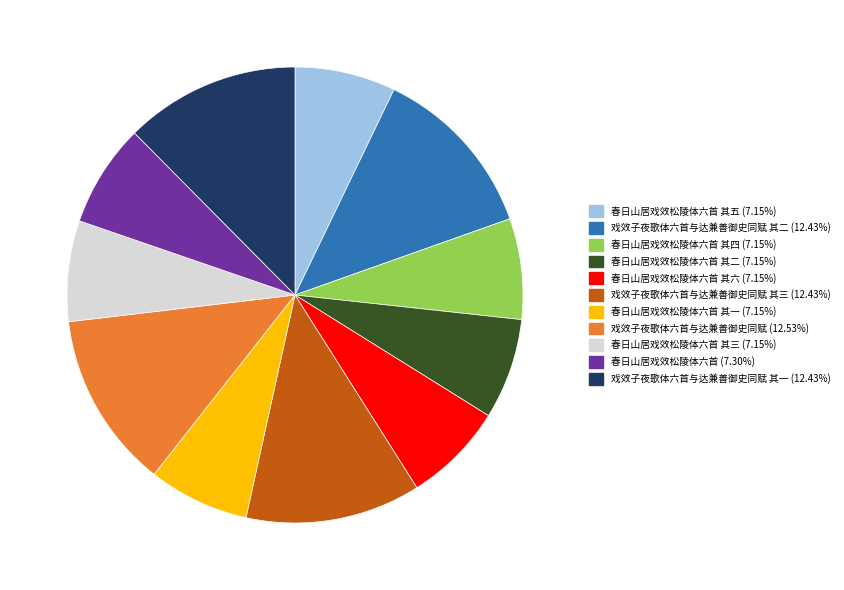

How many slices are in this pie chart?

11